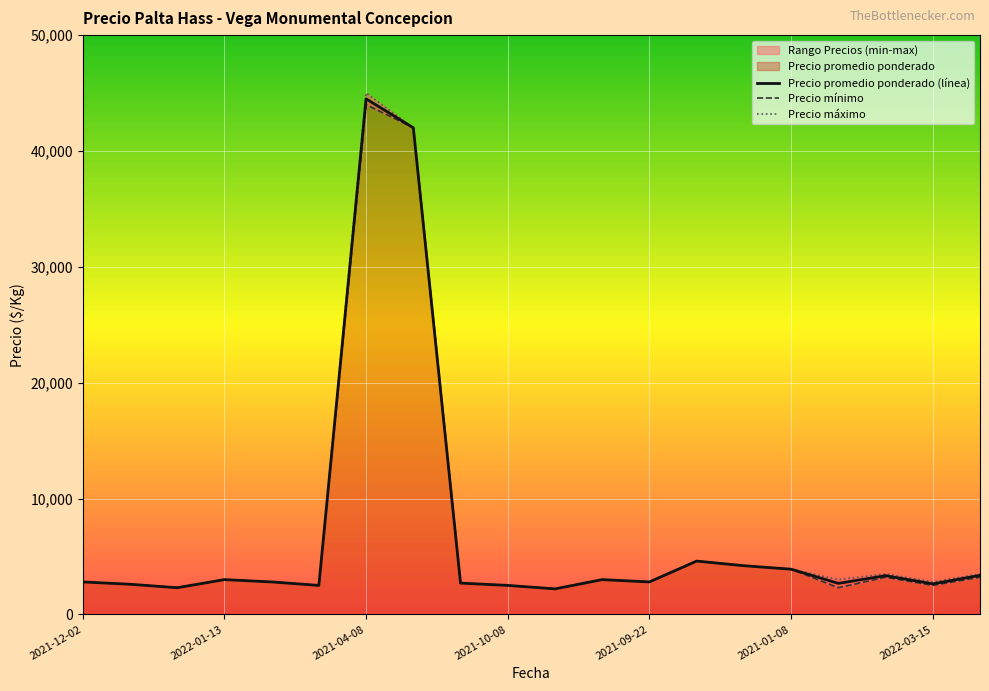

Which category has the highest value in the Precio promedio ponderado (línea) series?

2021-04-08